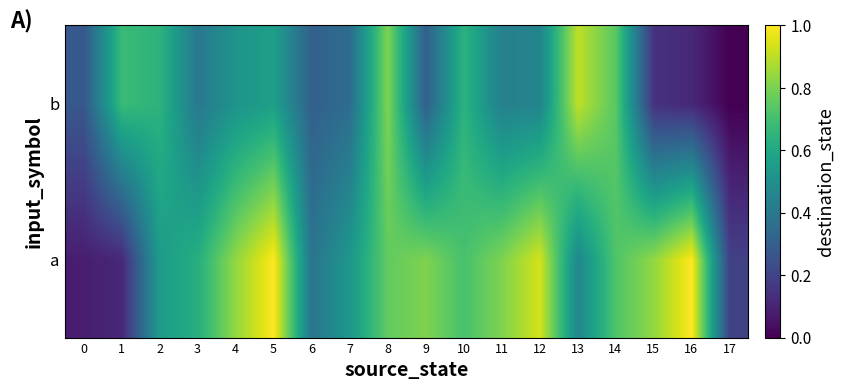

At which category is the sum across all series the highest?

5